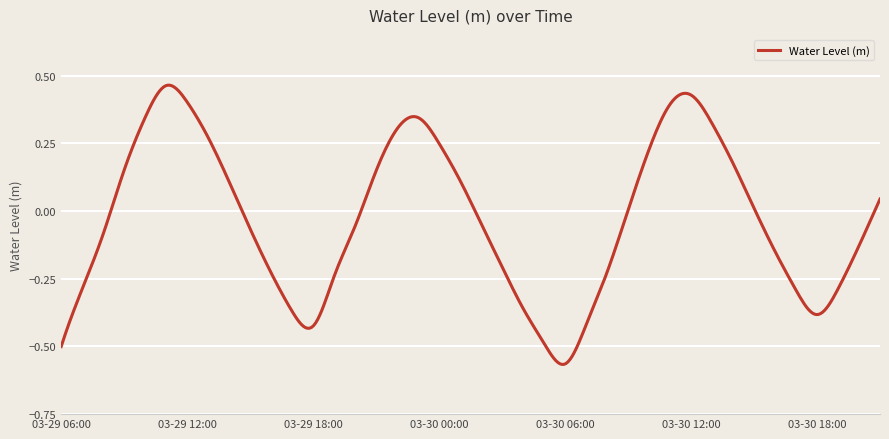

What is the difference between the maximum and minimum values?

1.0